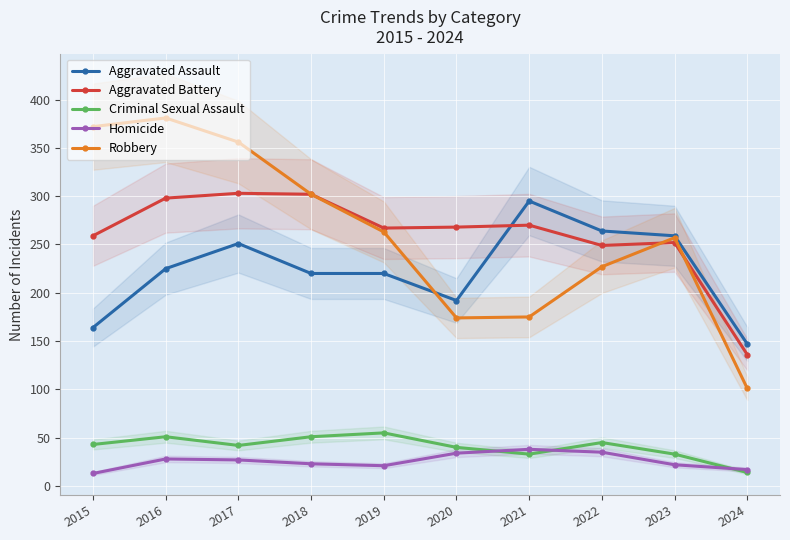

True or false: Homicide has a value of 39 at 2018.

False